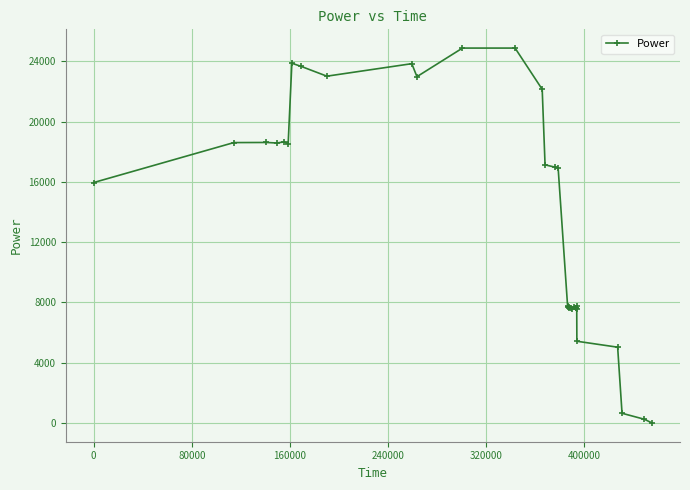

True or false: the data has more than 1 interior local peaks.

True